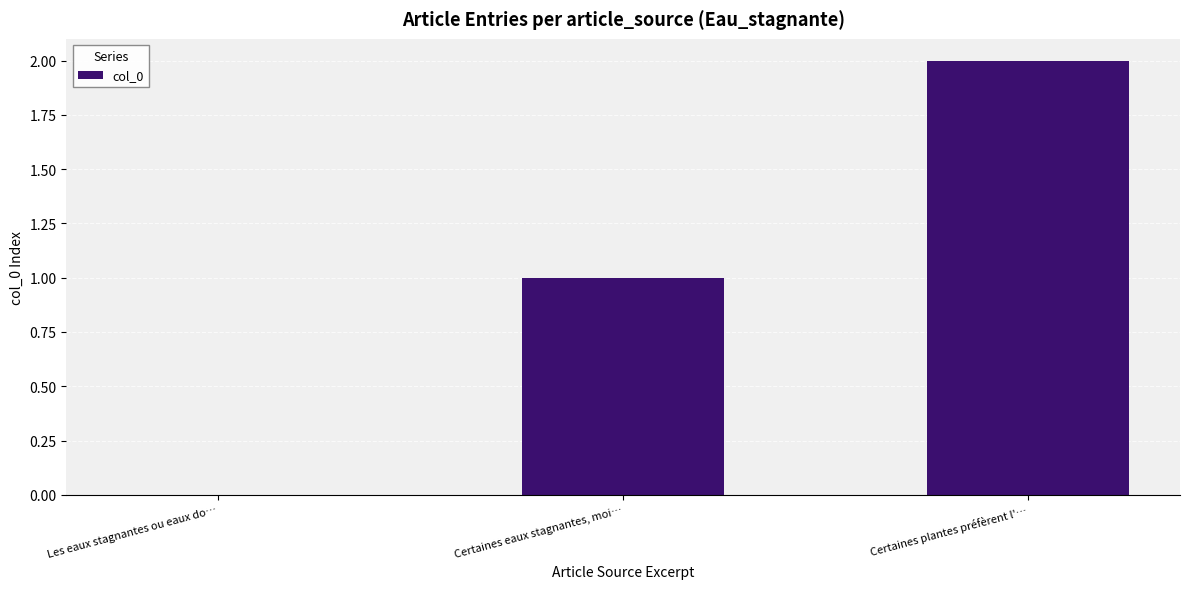

What is the change in value from Les eaux stagnantes ou eaux do… to Certaines plantes préfèrent l'…?

+2